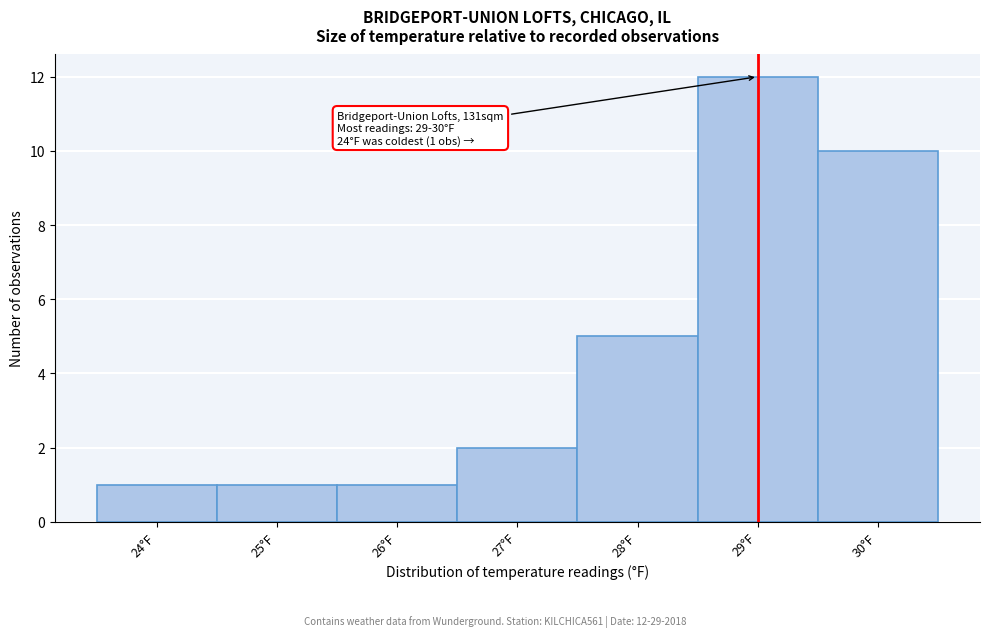

Which range on the x-axis has the tallest bar?

28.5 to 29.5